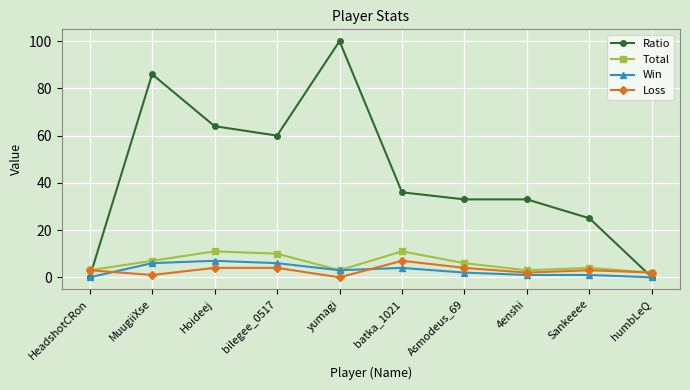

Where does the Win series first go above 3?

MuugiiXse